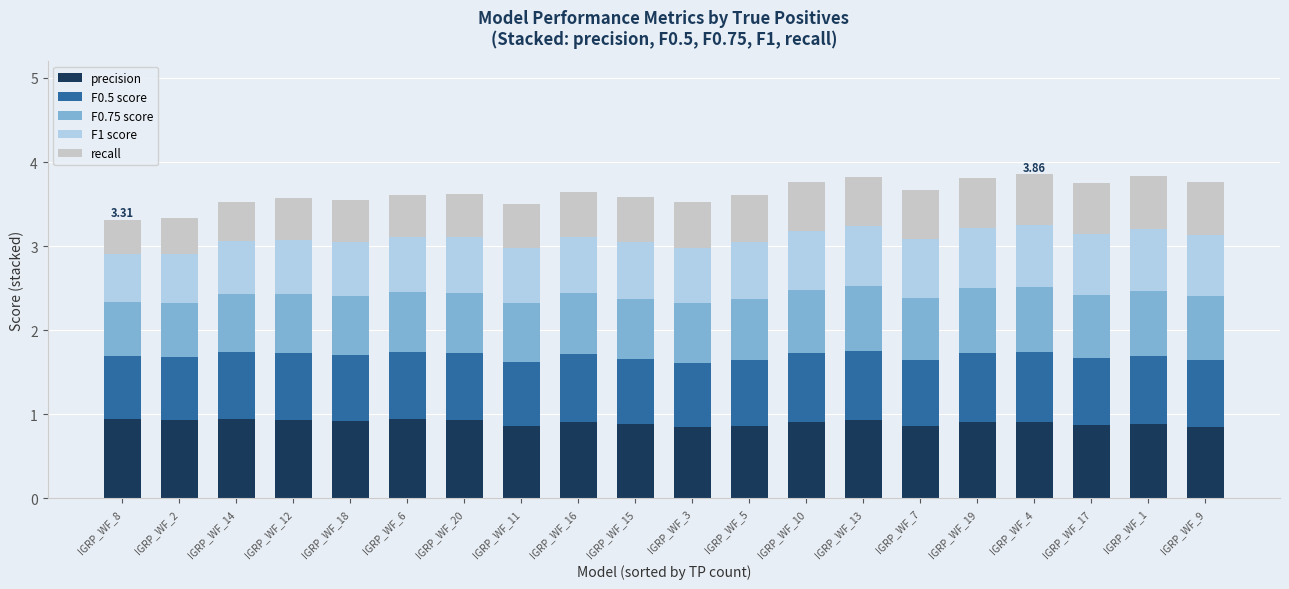

What is the total value across all series at IGRP_WF_3?

3.5